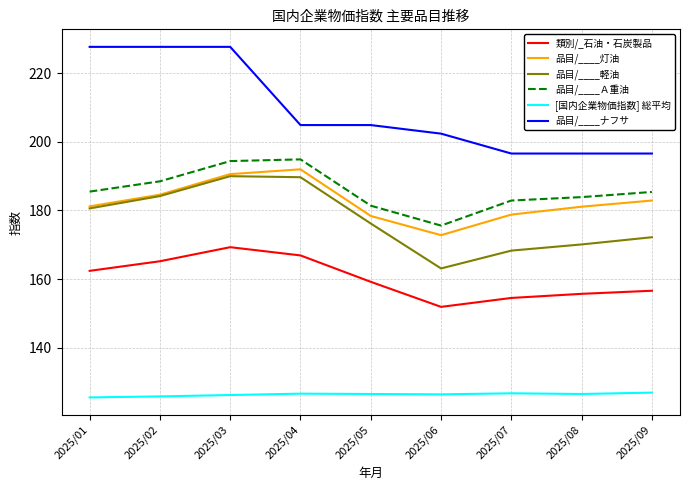

Which series has the widest spread of values?

品目/____ナフサ